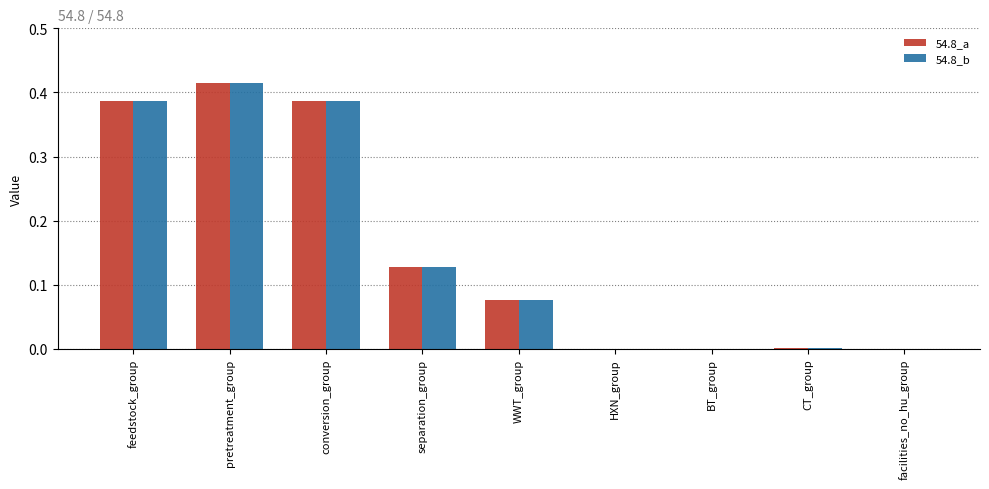

Are the bars grouped side by side (vs. stacked)?

Yes